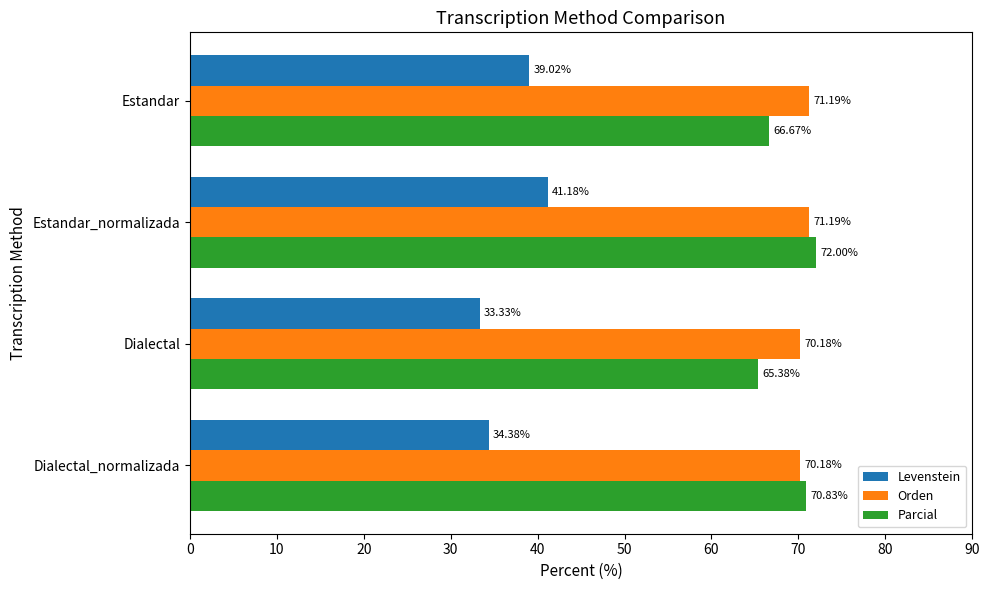

Which series has the largest total across all categories?

Orden